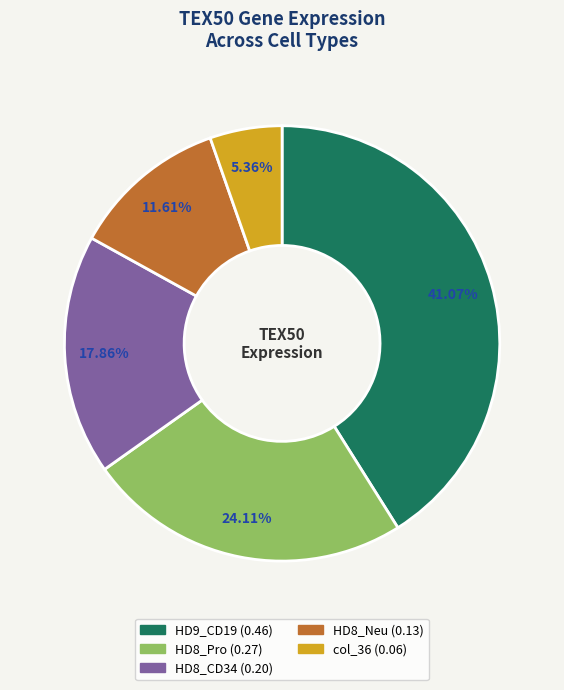

True or false: HD8_CD34 accounts for 18% of the total.

True